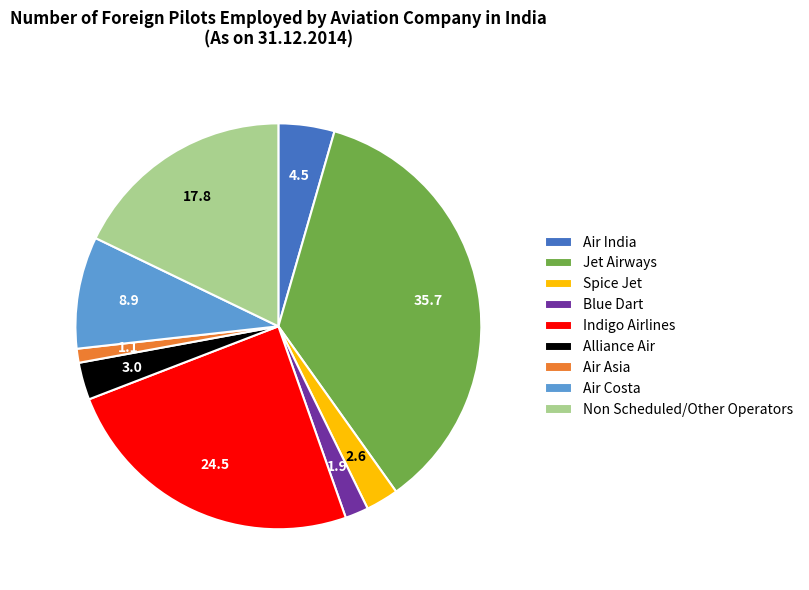

Which slice is the smallest?

Air Asia